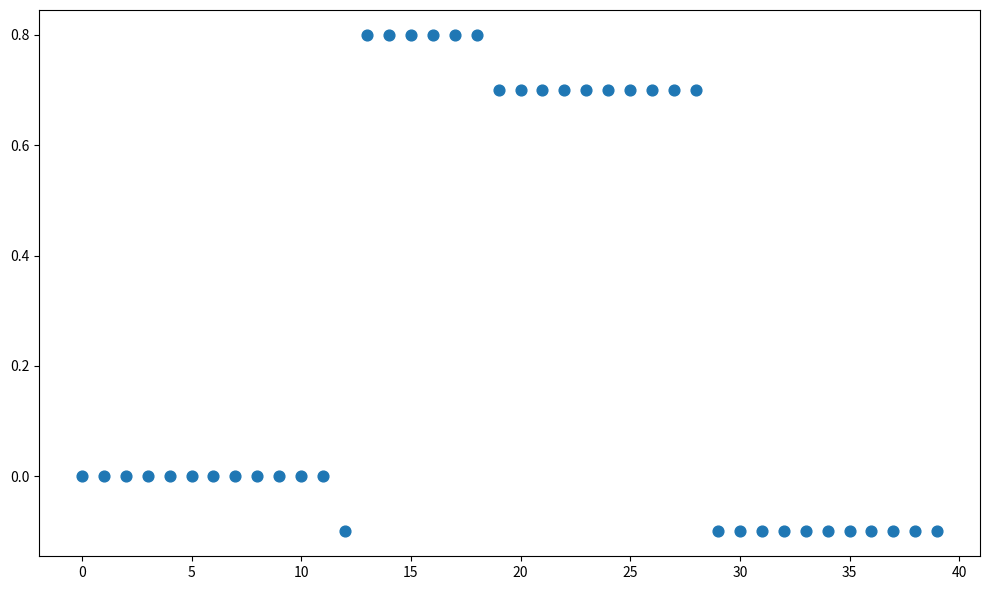

What is the range of Y values (max minus min)?

0.9